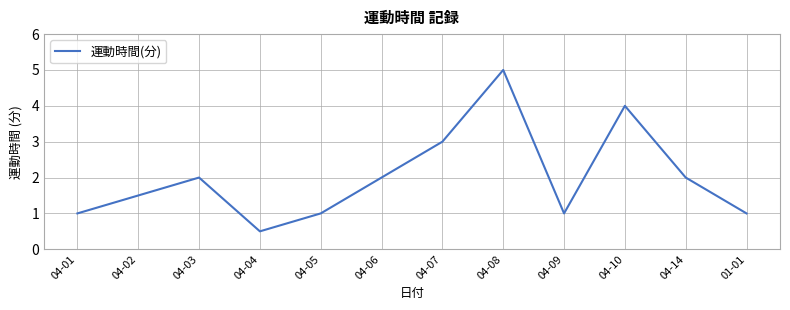

The chart shows a value of 1.0 at 04-05. True or false?

True